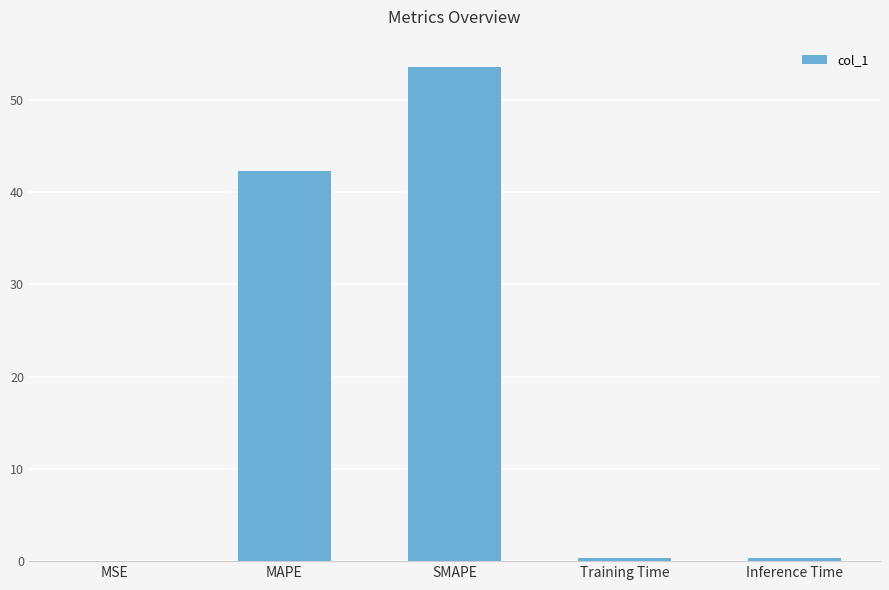

Are the bars horizontal?

No